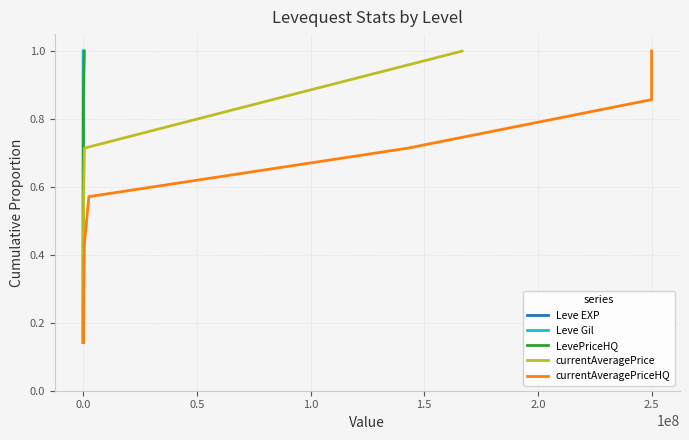

True or false: LevePriceHQ and currentAveragePriceHQ intersect in this chart.

False